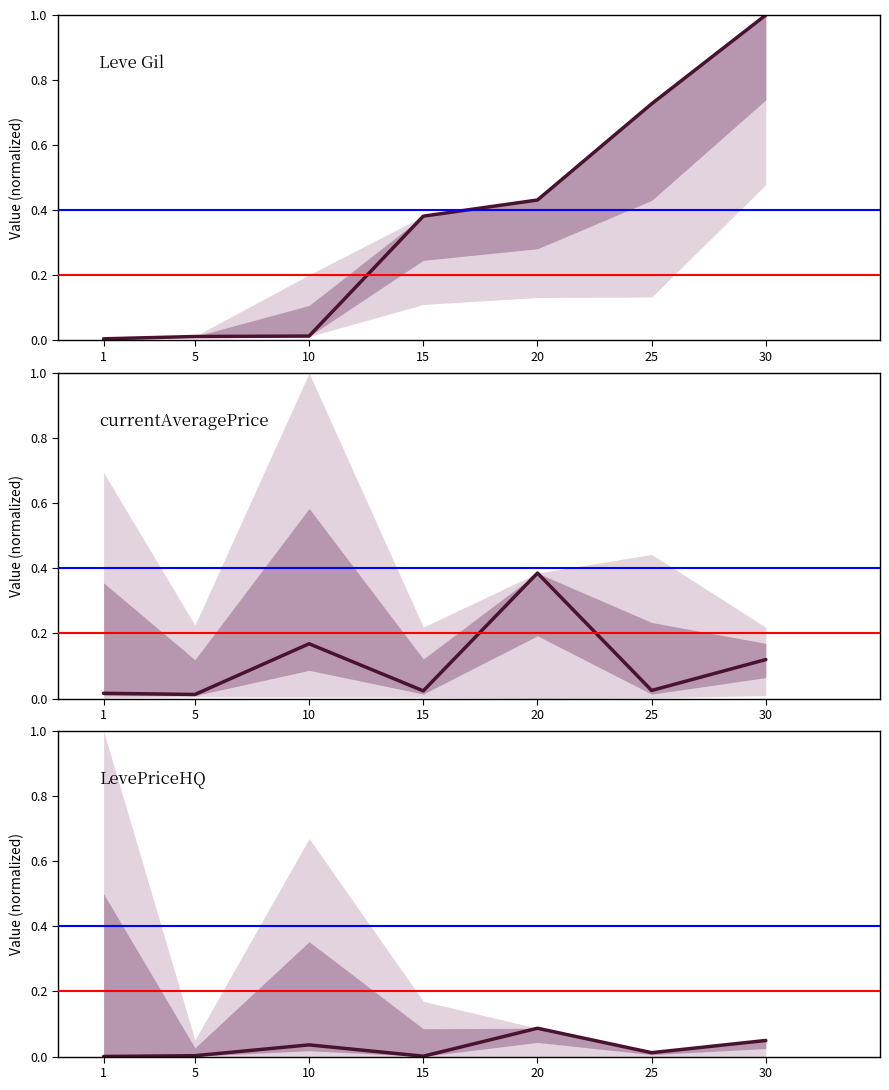

Which series has the largest total across all categories?

Leve Gil